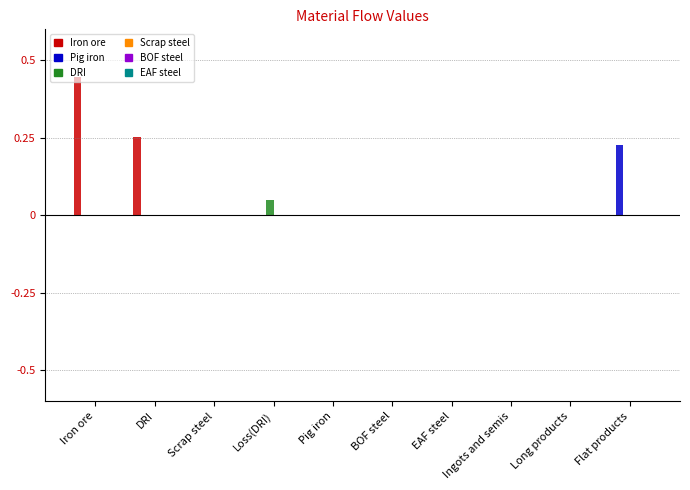

Which series has the widest spread of values?

Iron ore